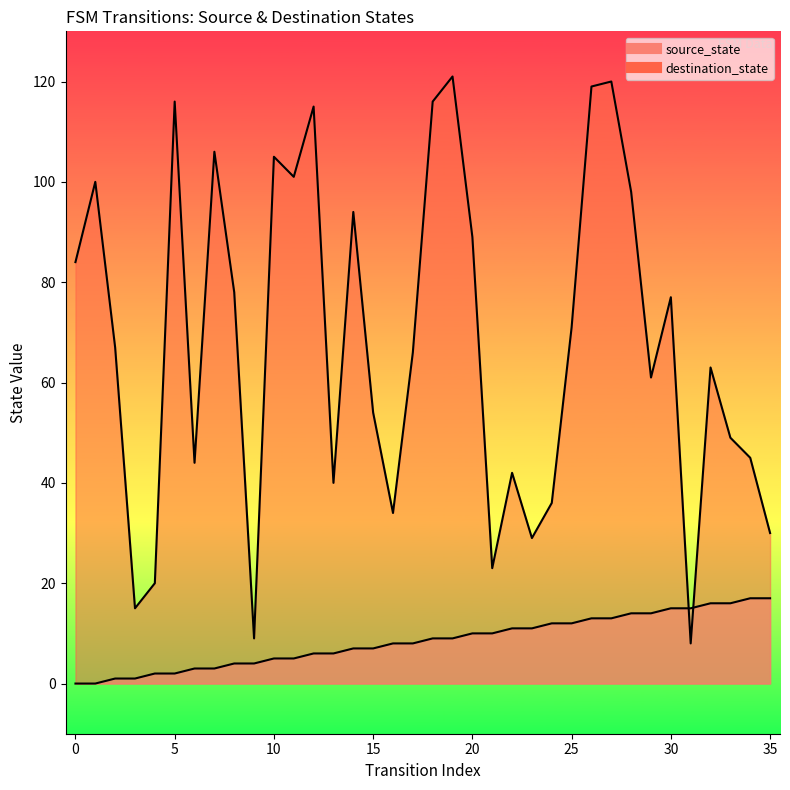

At how many categories does at least one series exceed 96?

11